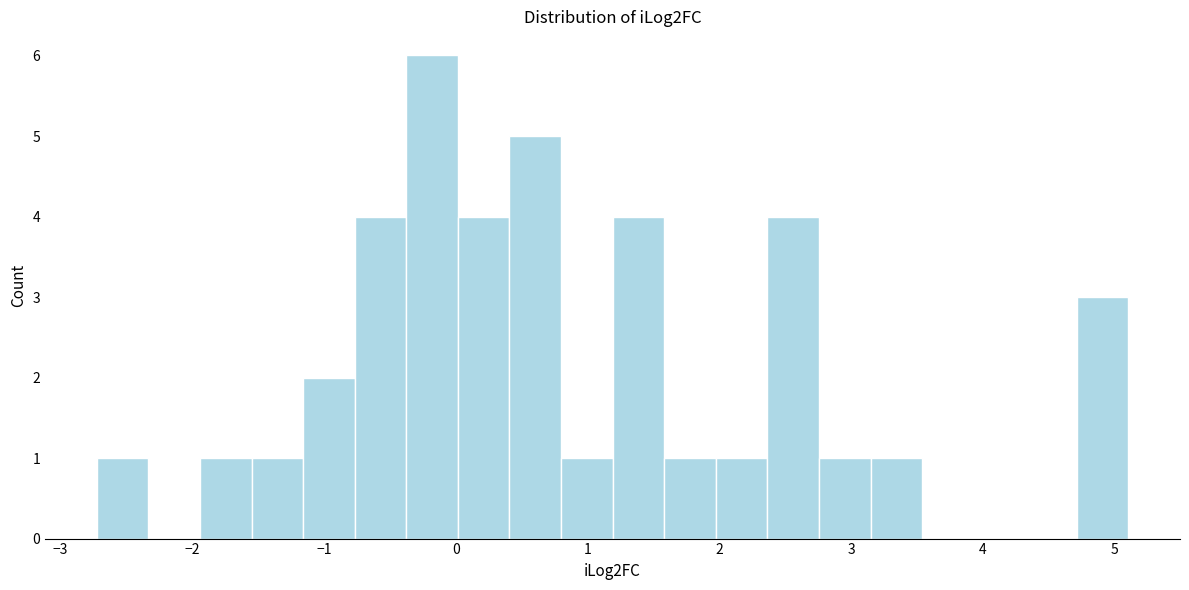

Around what value on the x-axis is the tallest bar? Give the approximate position of its centre, as read against the axis.

-0.2